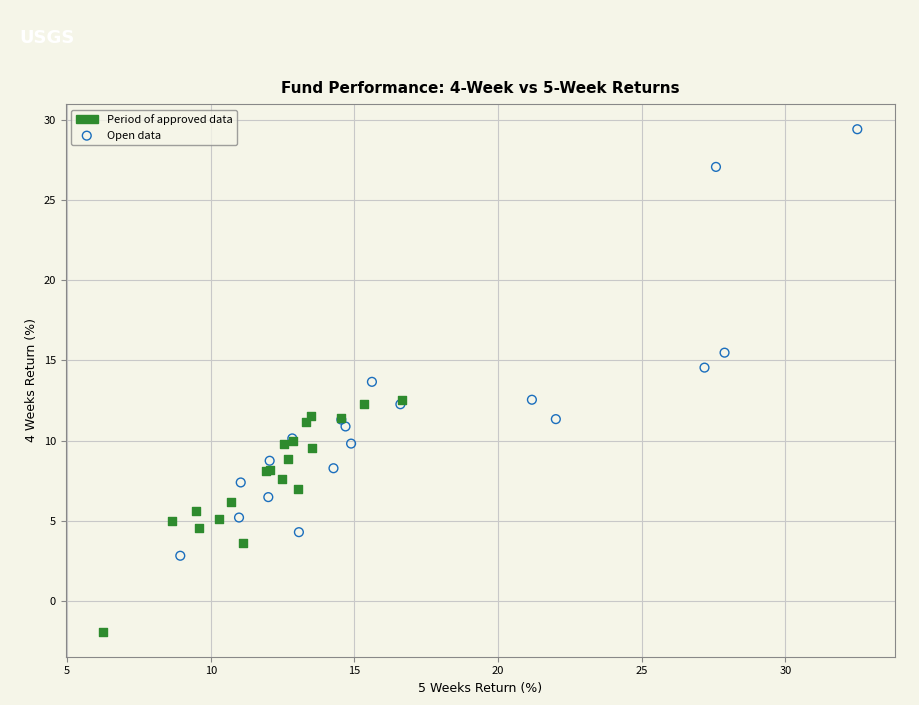

Which series has the widest spread of Y values?

Open data